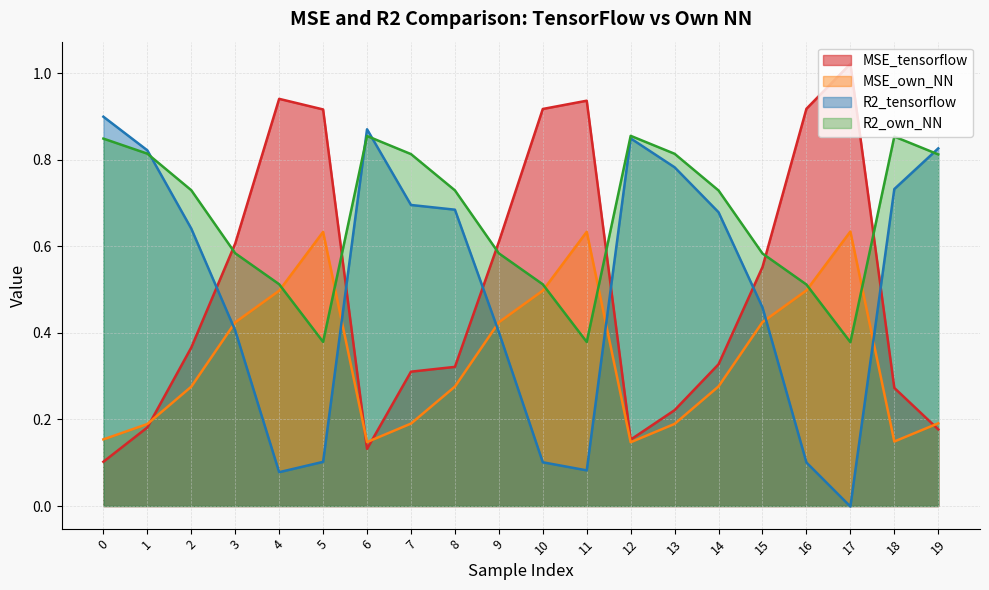

Between 2 and 19, which series saw the biggest shift?

MSE_tensorflow